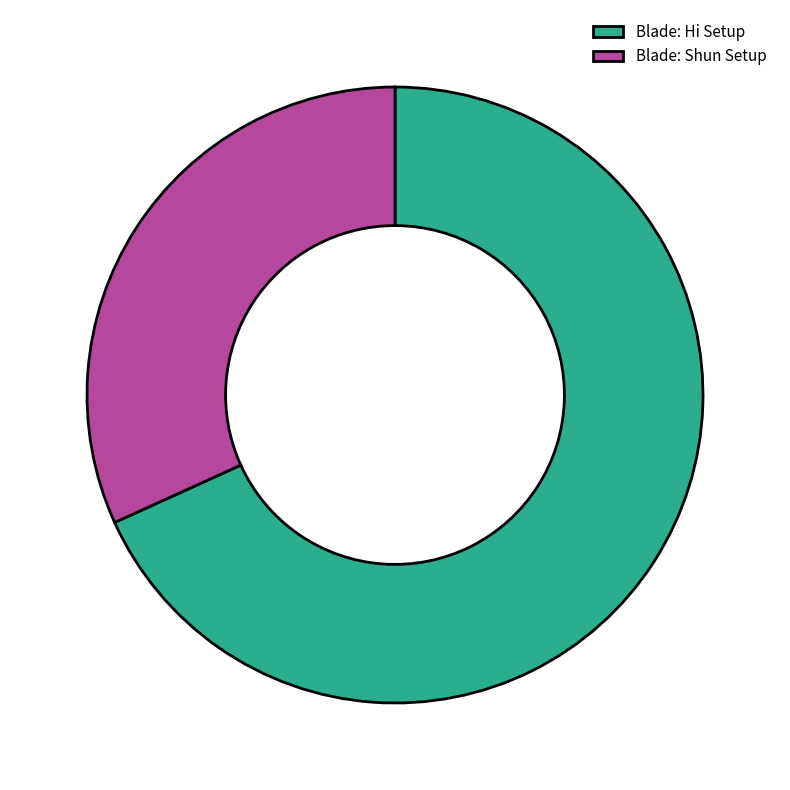

What is the largest slice in the pie chart?

Blade: Hi Setup